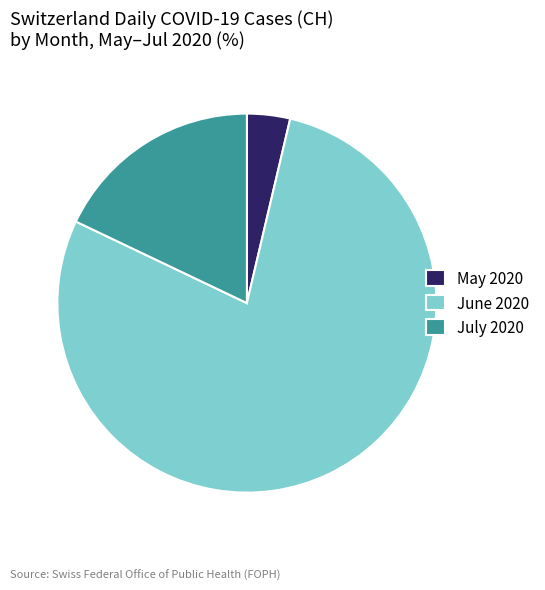

Rank the categories by value from lowest to highest.

May 2020, July 2020, June 2020